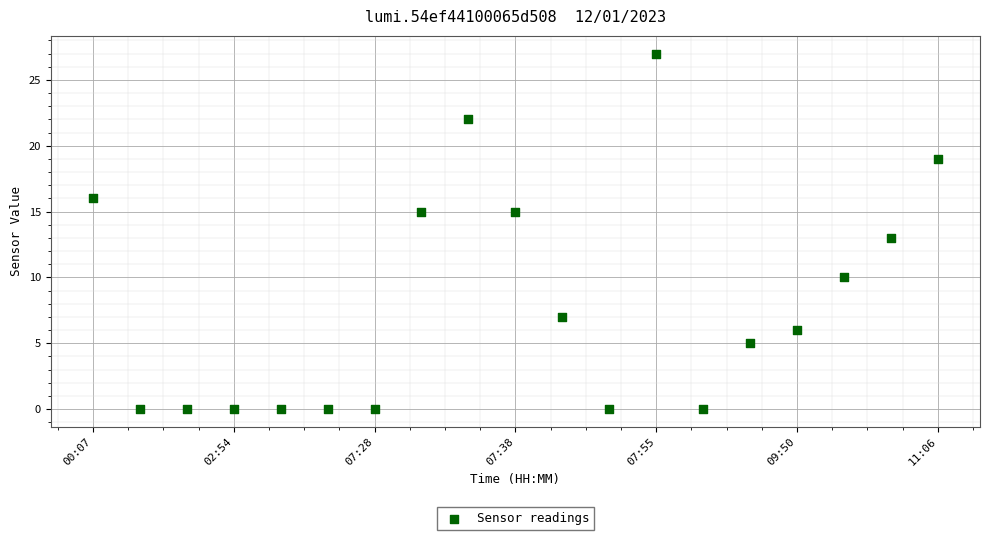

What is the range of Y values (max minus min)?

27